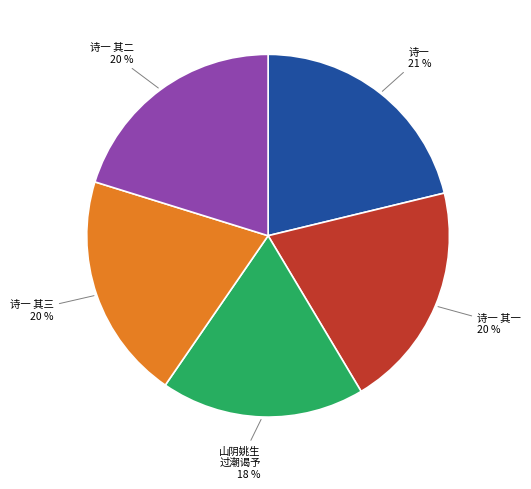

To the nearest percent, what is the difference between the largest and smallest slice percentages?

3%